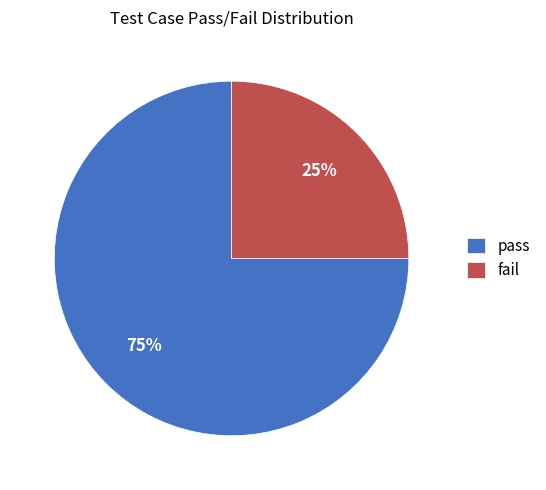

Count the number of slices in the pie.

2